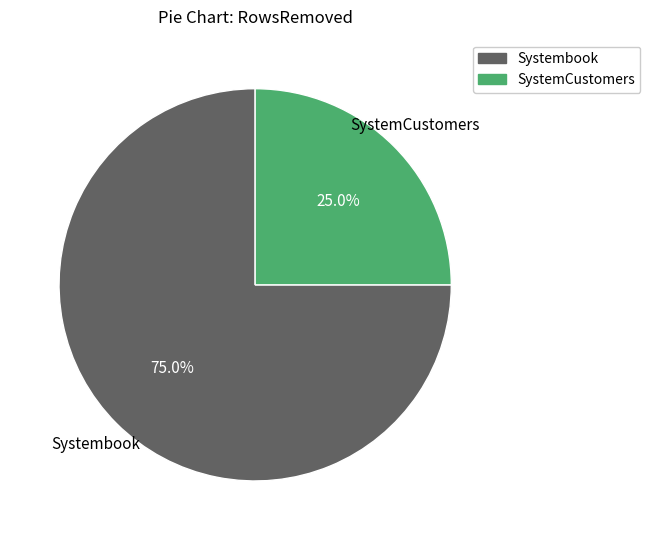

What is the ratio of the value at SystemCustomers to the value at Systembook?

0.3